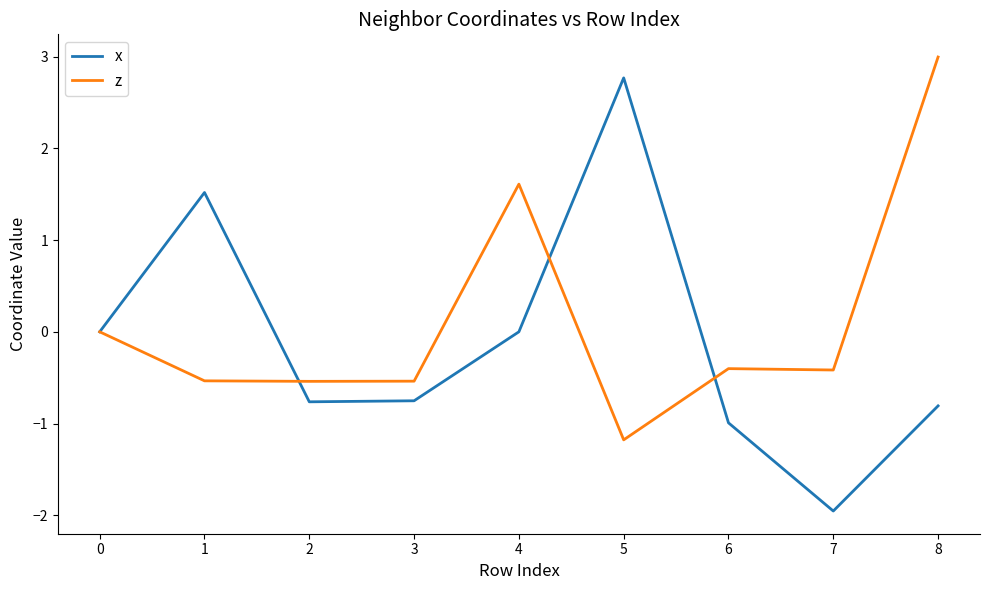

How many lines are shown in the chart?

2